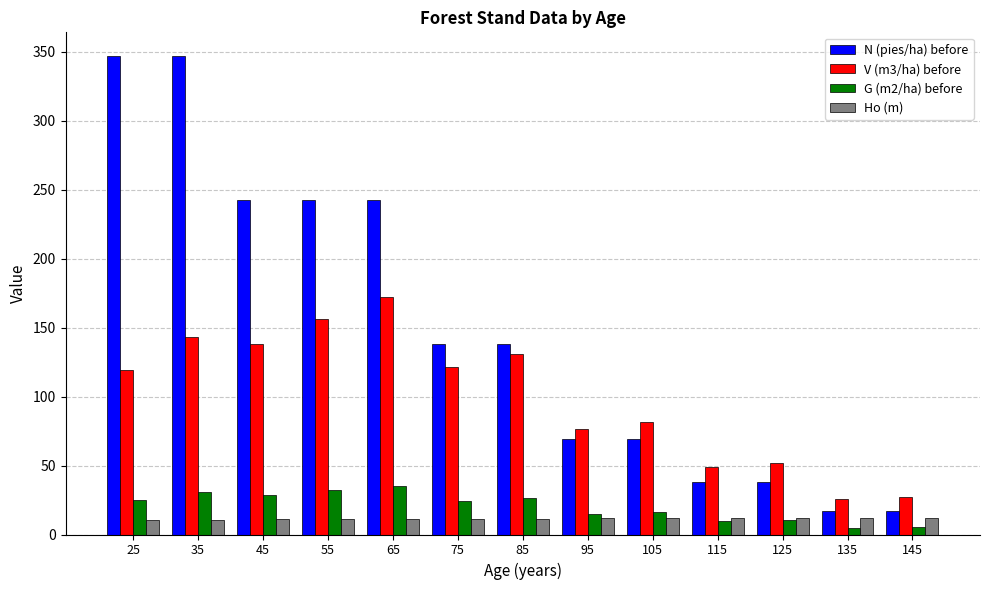

At which label does V (m3/ha) before first exceed 119?

25